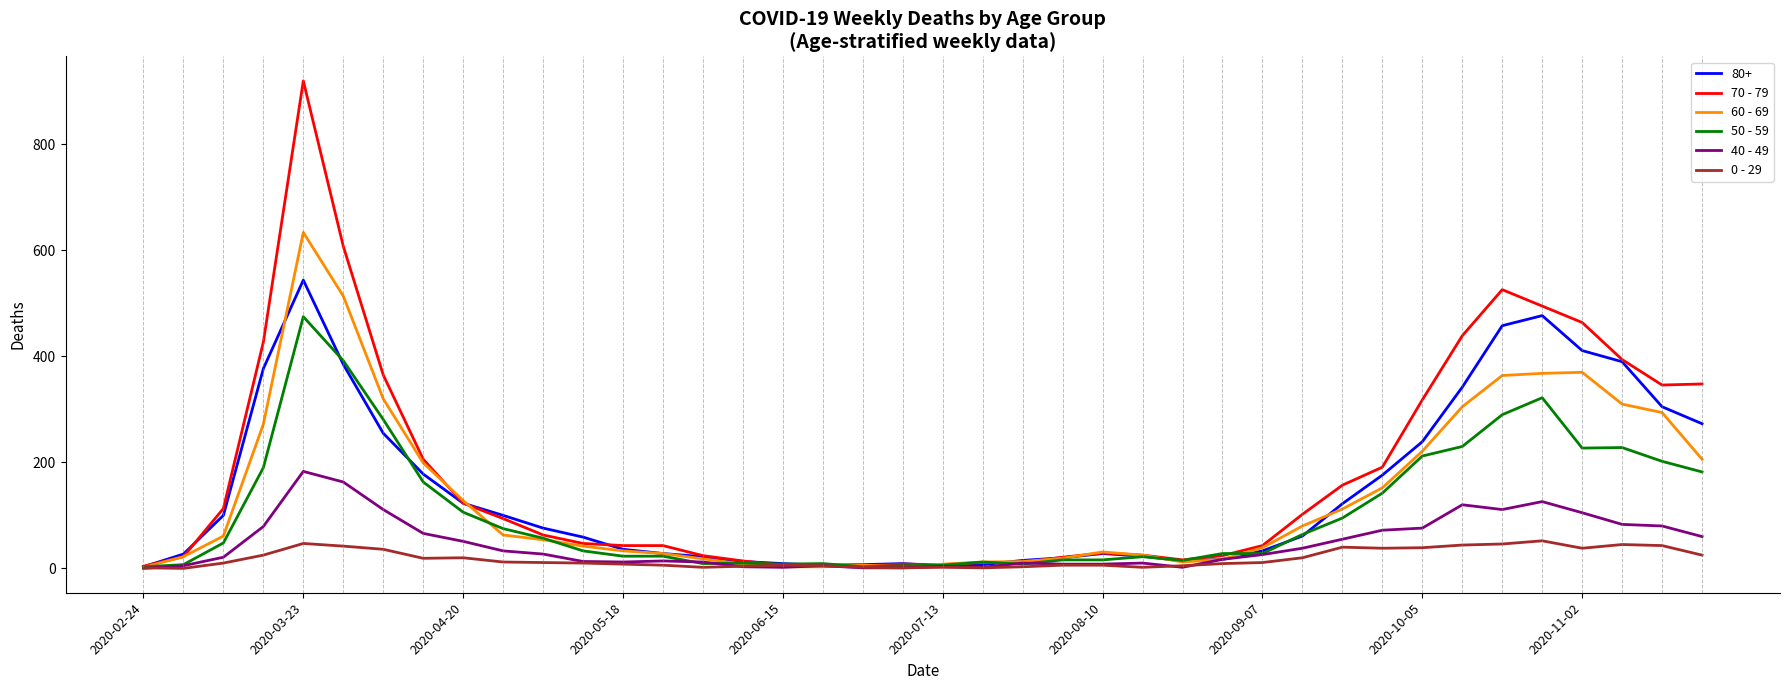

List the series in order of their peak value, highest first.

70 - 79, 60 - 69, 80+, 50 - 59, 40 - 49, 0 - 29